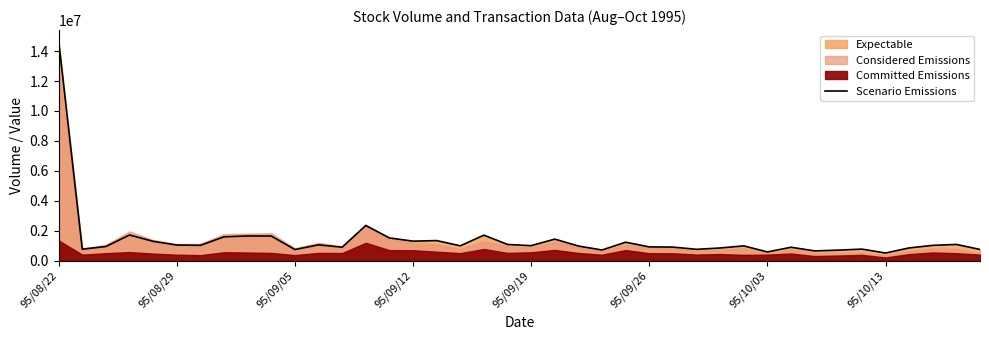

How many lines are shown in the chart?

1